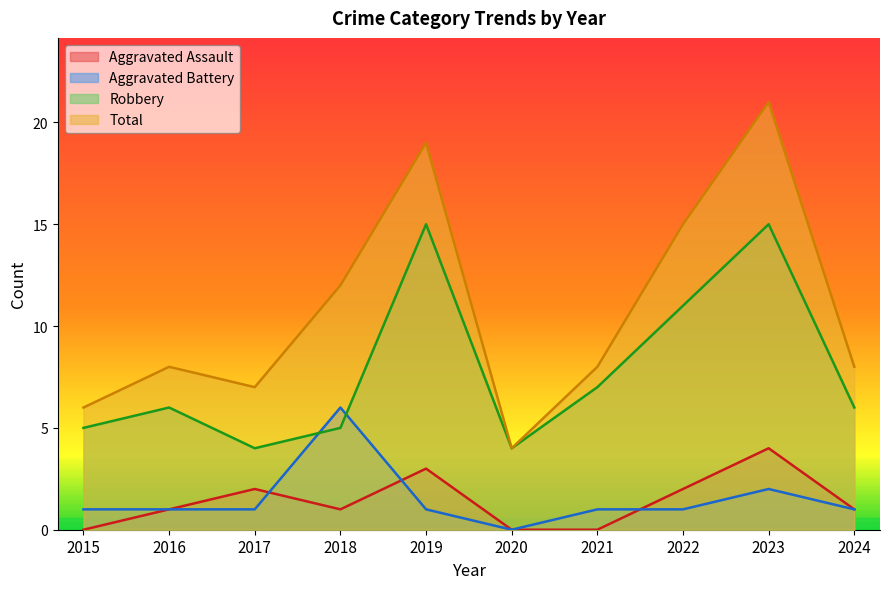

At which category is the sum across all series the highest?

2023